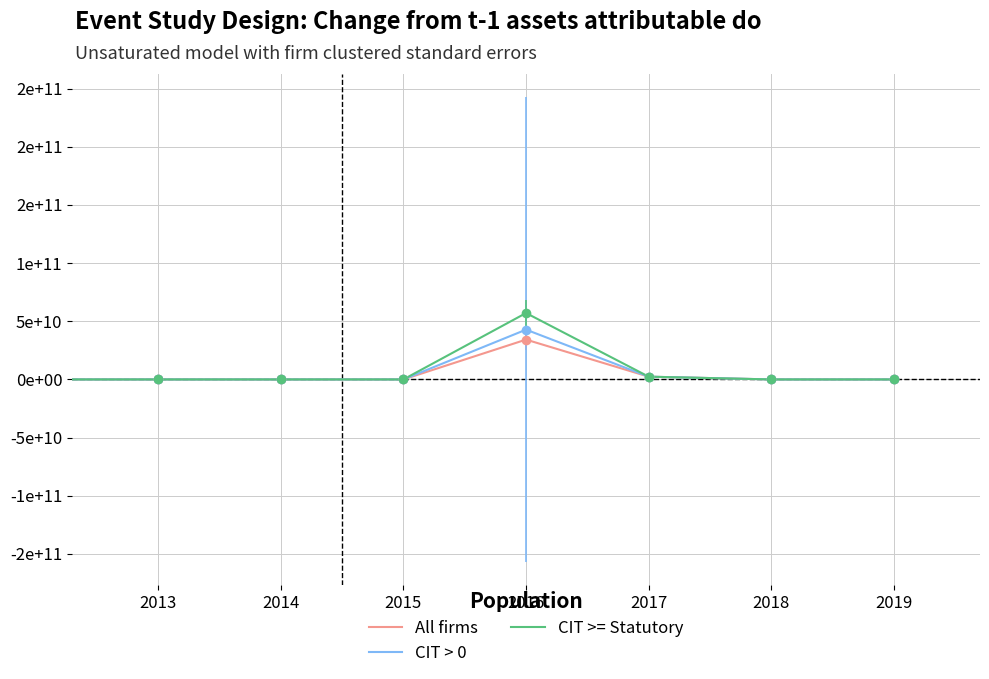

Does the chart have visible grid lines?

Yes